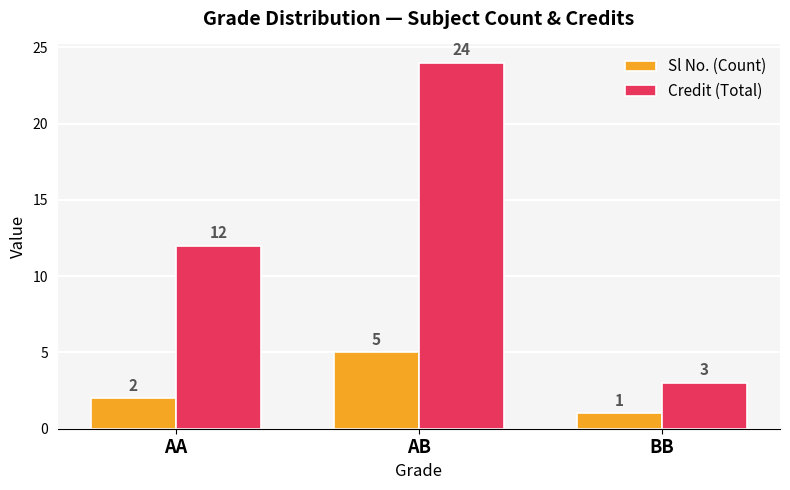

How many series are shown in this chart?

2